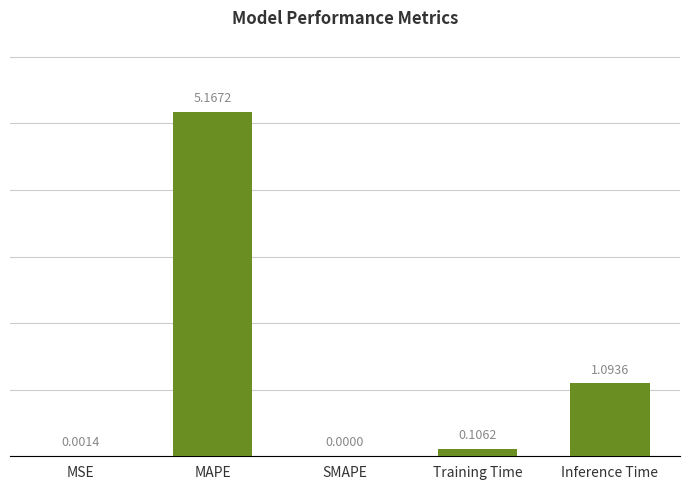

What is the sum of all values?

6.4